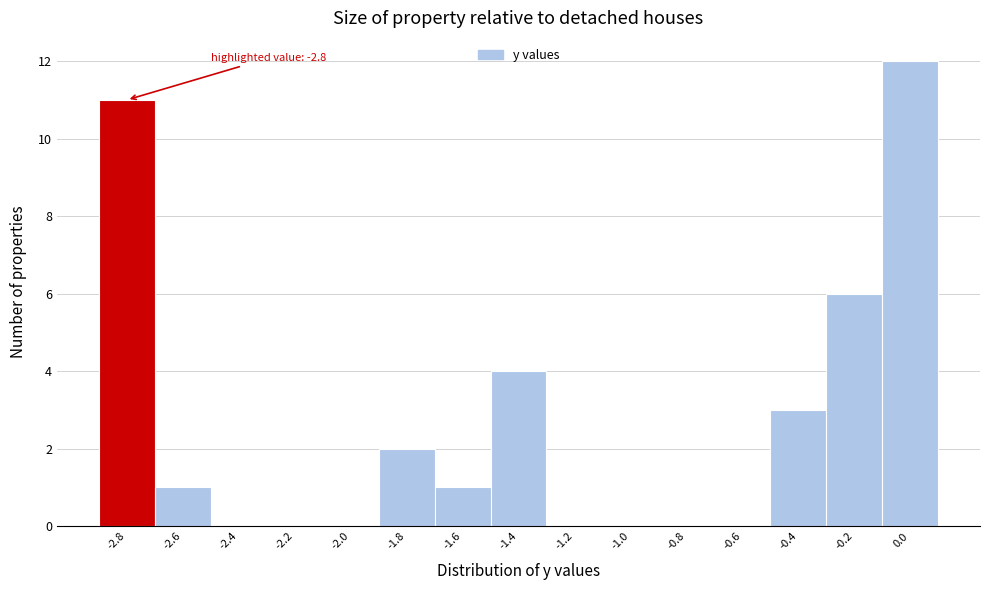

Which range on the x-axis has the tallest bar?

-0.1 to 0.1